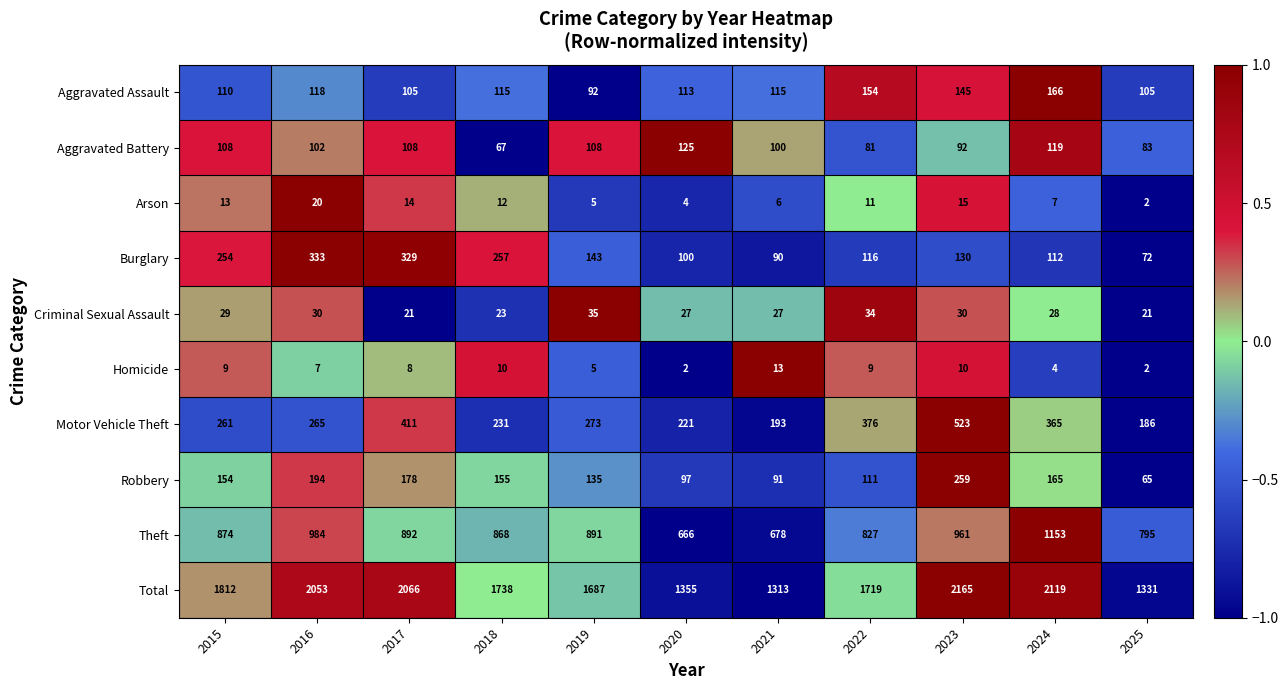

What is the difference between the highest and lowest values at 2021?

1307